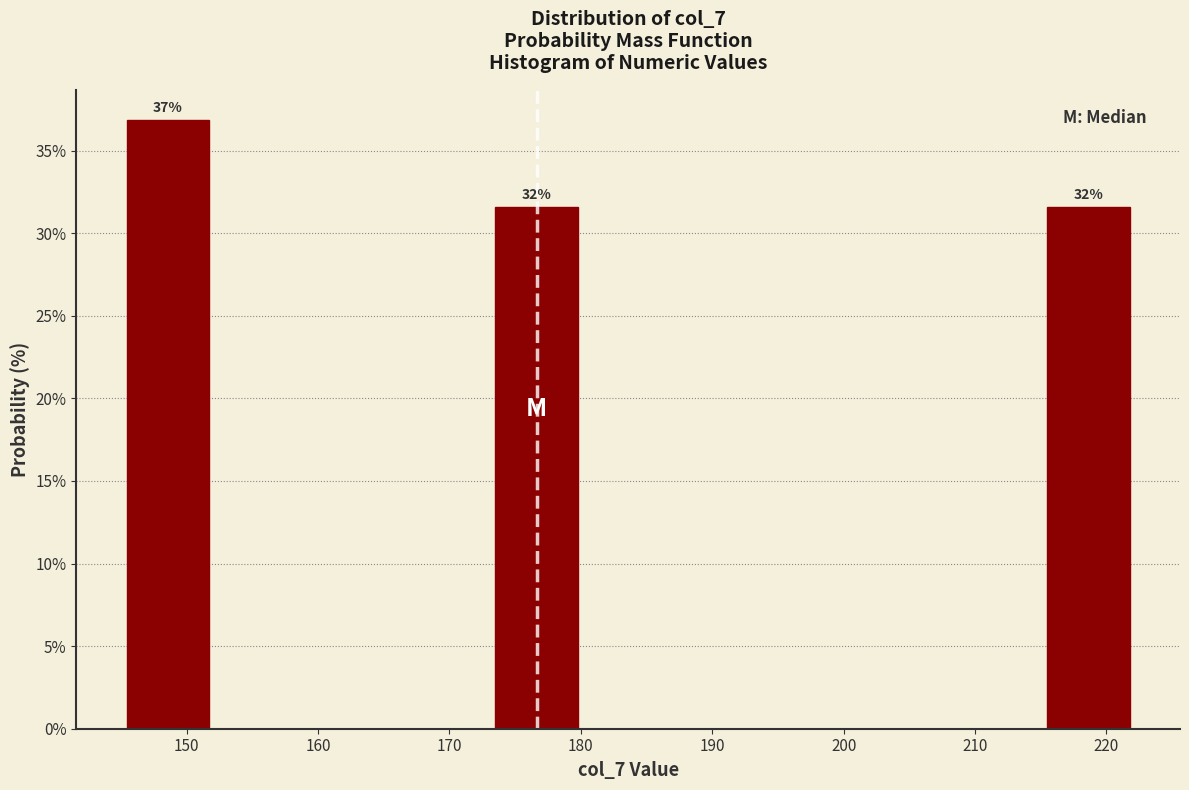

Over which range of the x-axis is the bar tallest?

145 to 152